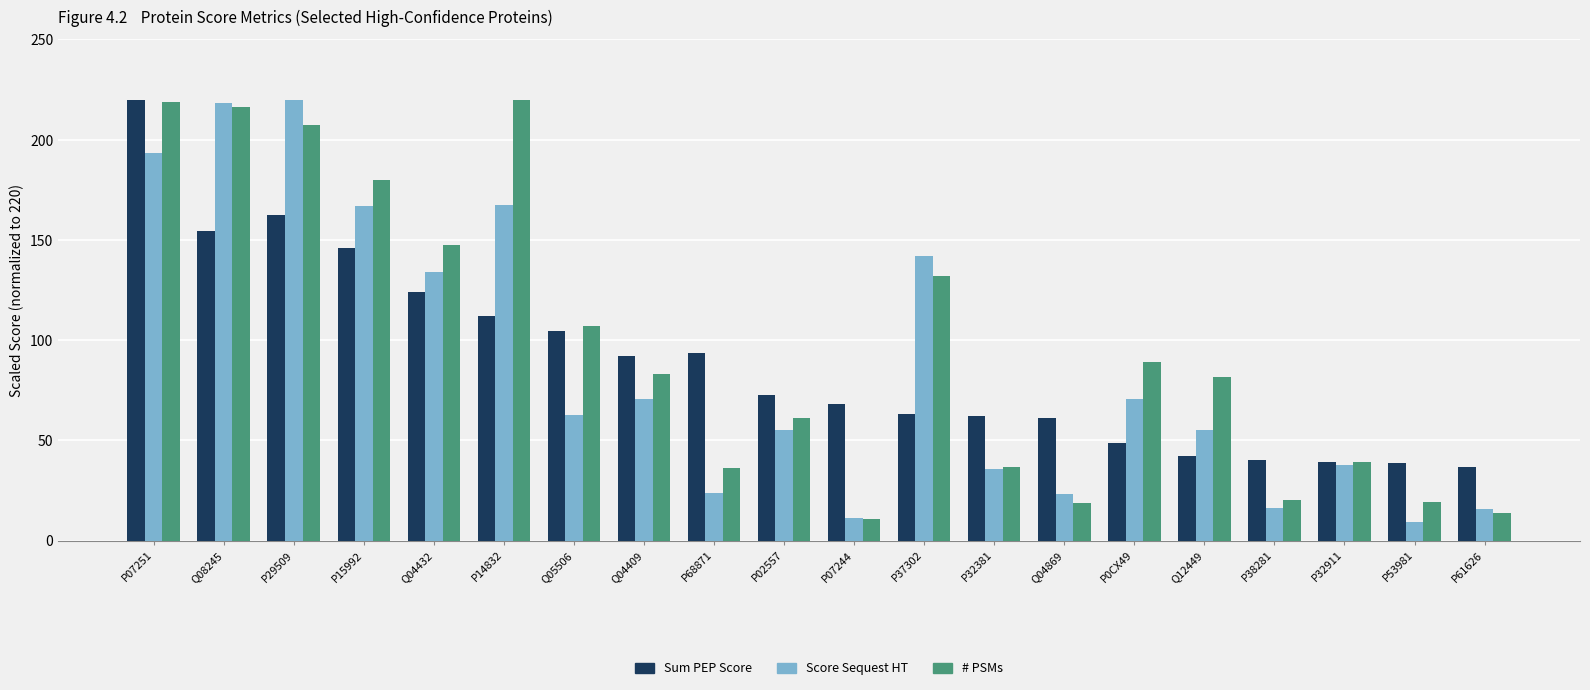

What is the sum of all Sum PEP Score values?

1781.4